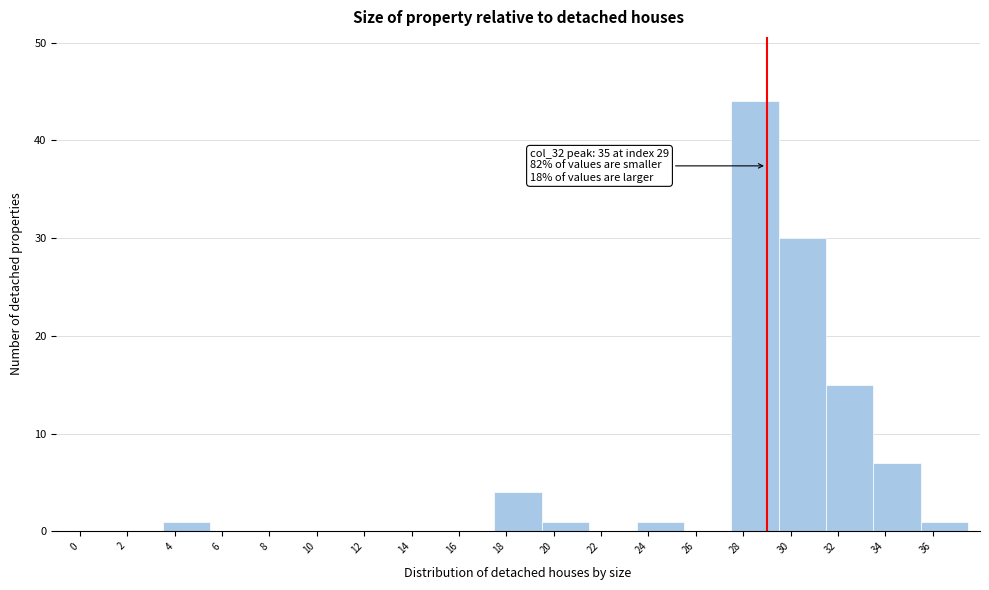

Which range on the x-axis has the tallest bar?

27.5 to 29.5